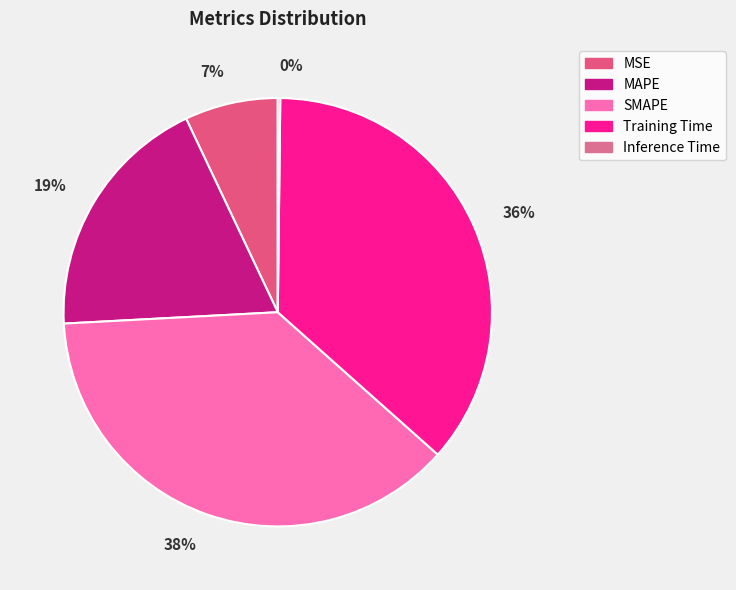

How many segments does this pie chart have?

5